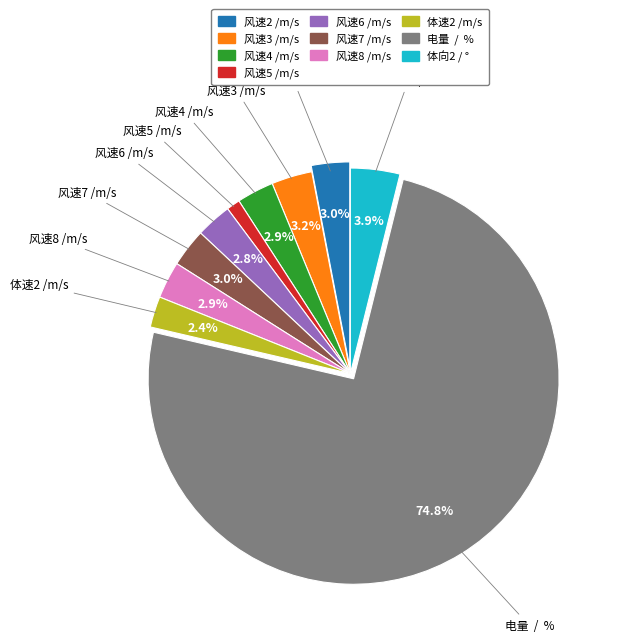

Is there any slice that represents more than half of the pie?

Yes